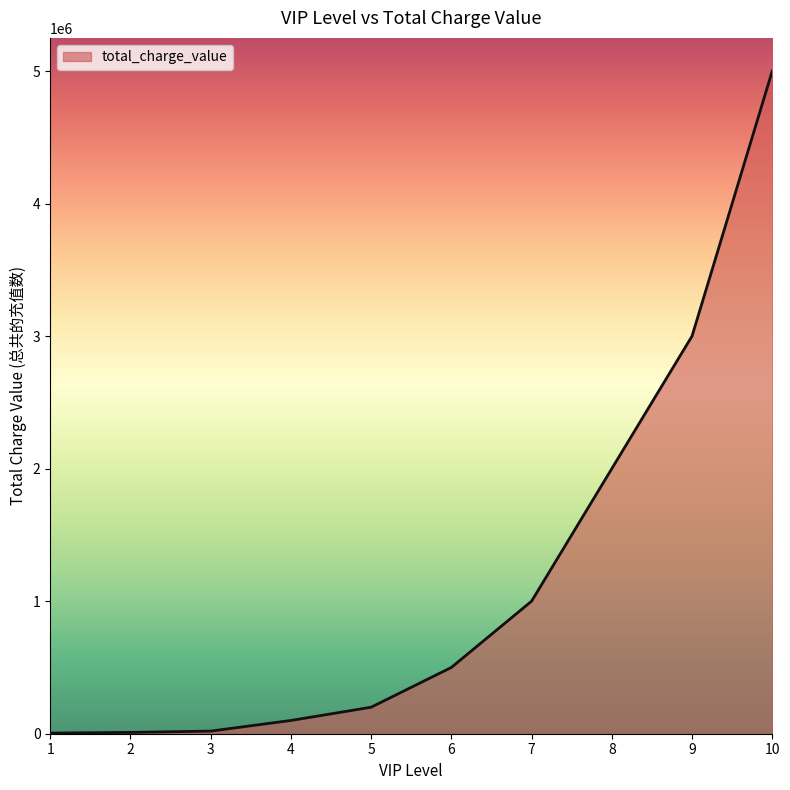

What is the greatest value displayed?

5000000